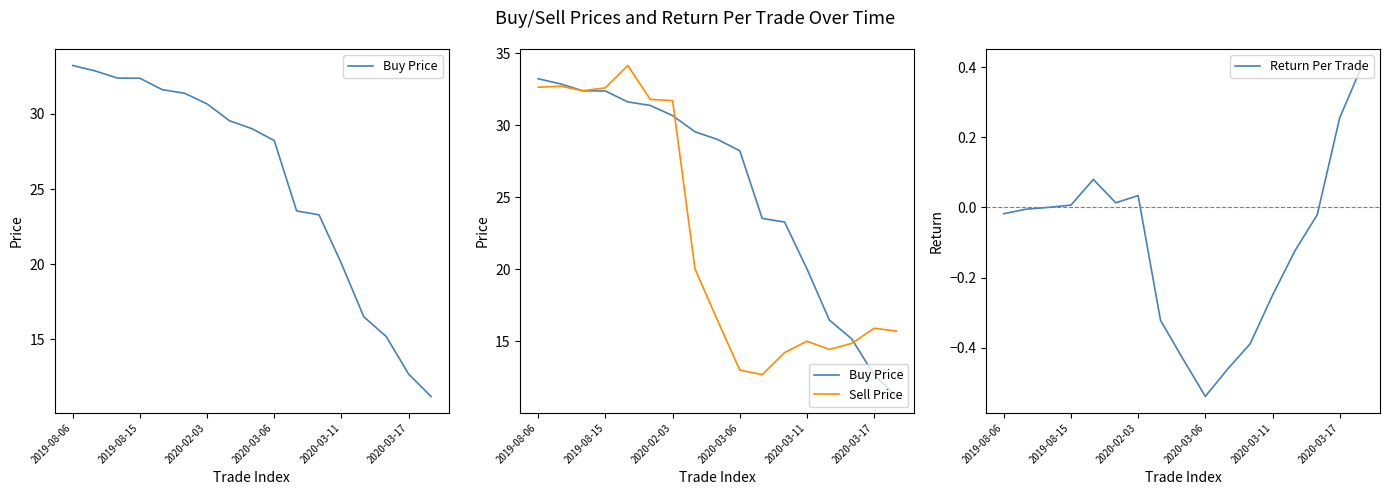

True or false: Return Per Trade and Buy Price intersect in this chart.

False